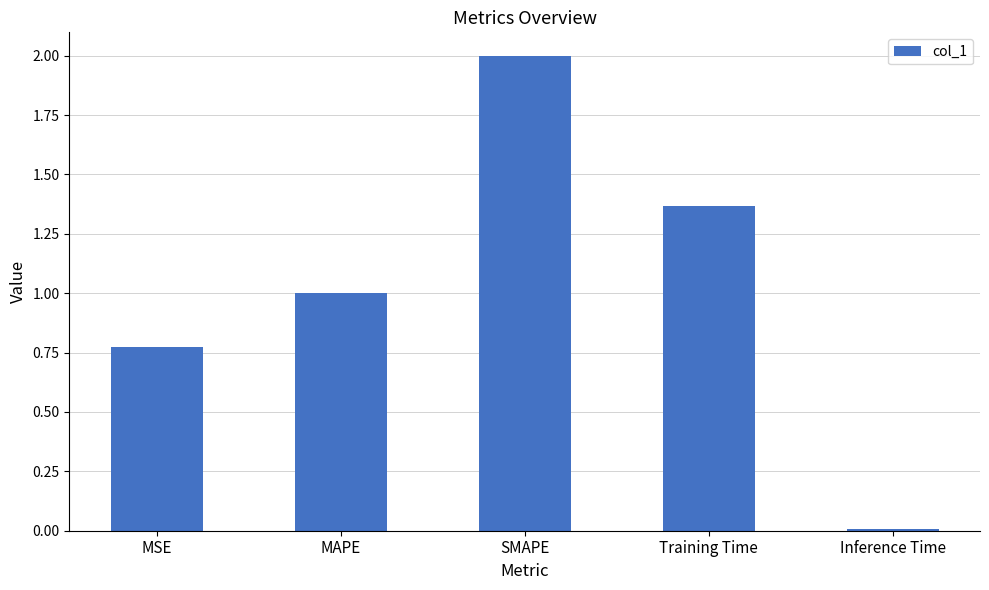

List the labels in order of value, smallest first.

Inference Time, MSE, MAPE, Training Time, SMAPE